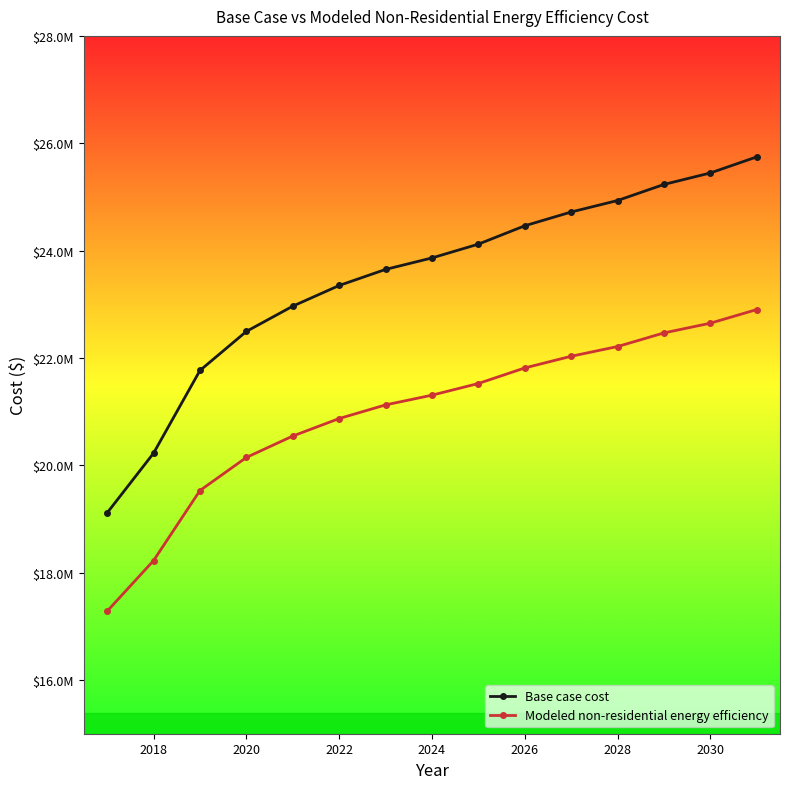

True or false: Base case cost and Modeled non-residential energy efficiency intersect in this chart.

False